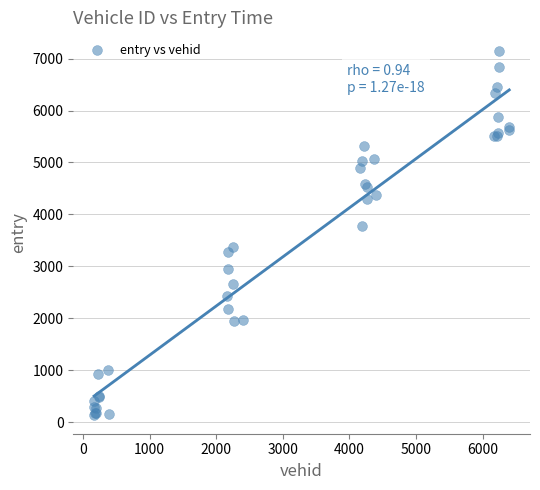

What Y value in the scatter plot is closest to 3642?

3770.1